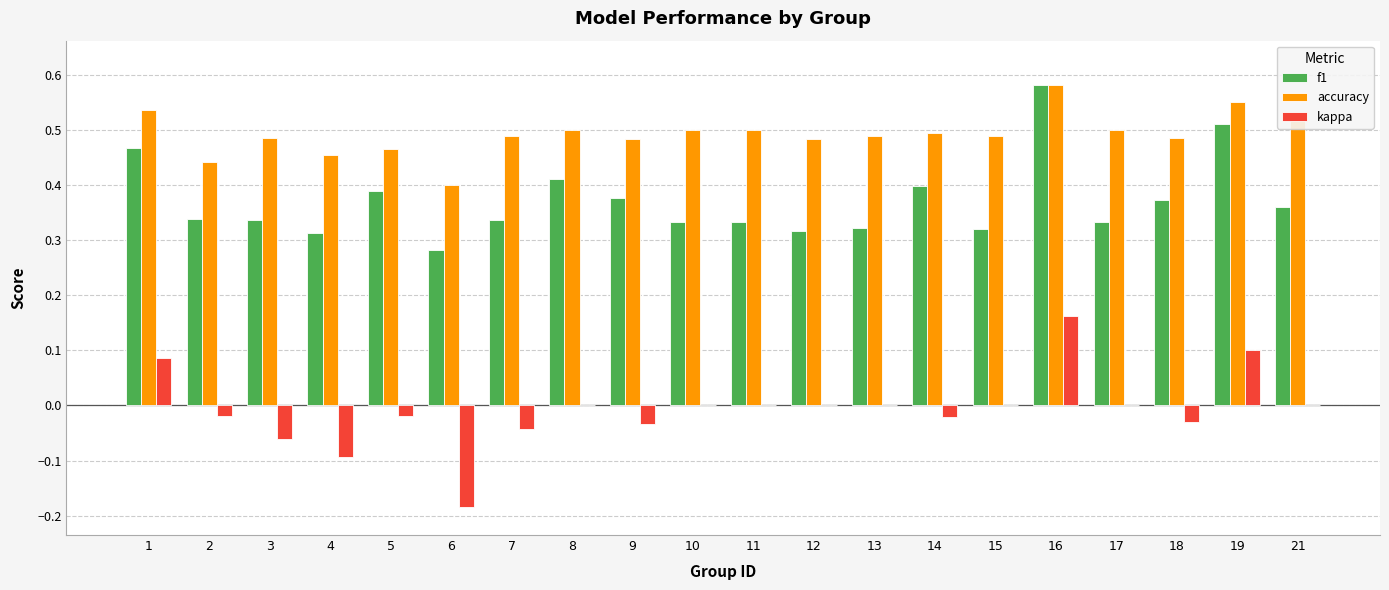

Are the bars grouped side by side (vs. stacked)?

Yes